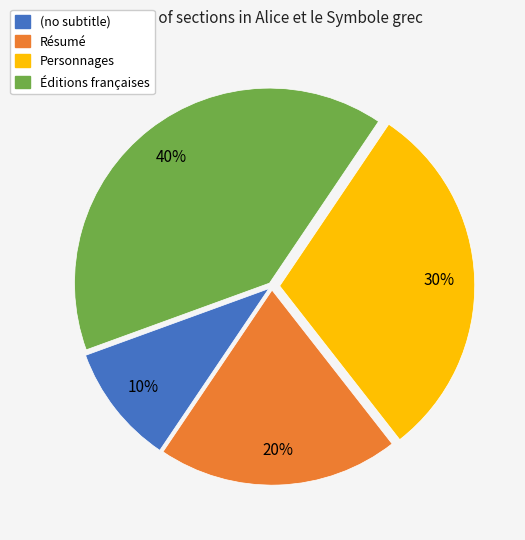

Is (no subtitle) the majority of the pie?

No